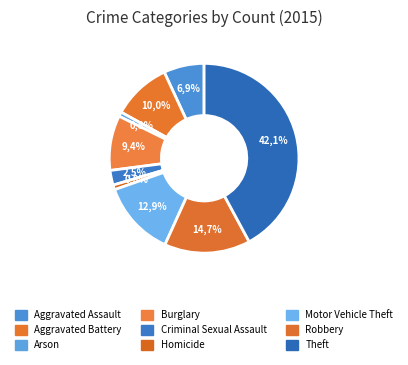

Which category has the smallest portion of the pie?

Arson